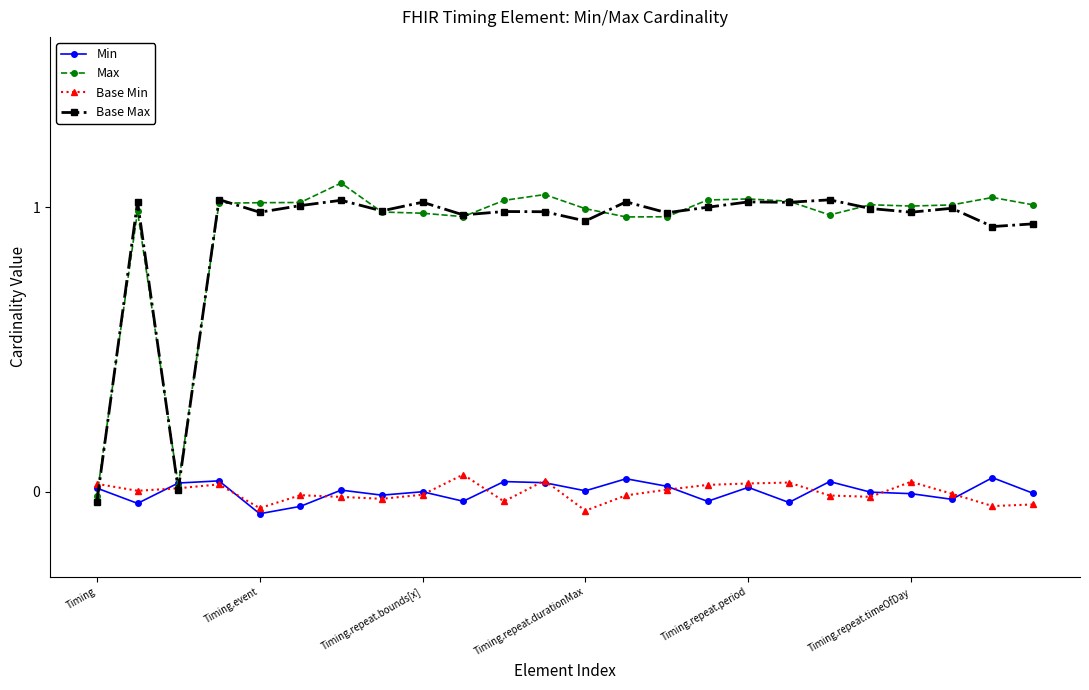

True or false: Min has more than 2 points higher than both neighbors.

True